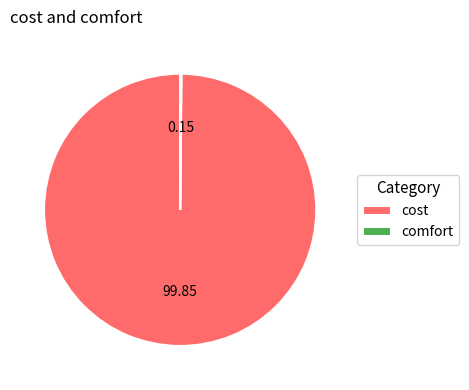

Which slice is the largest?

cost